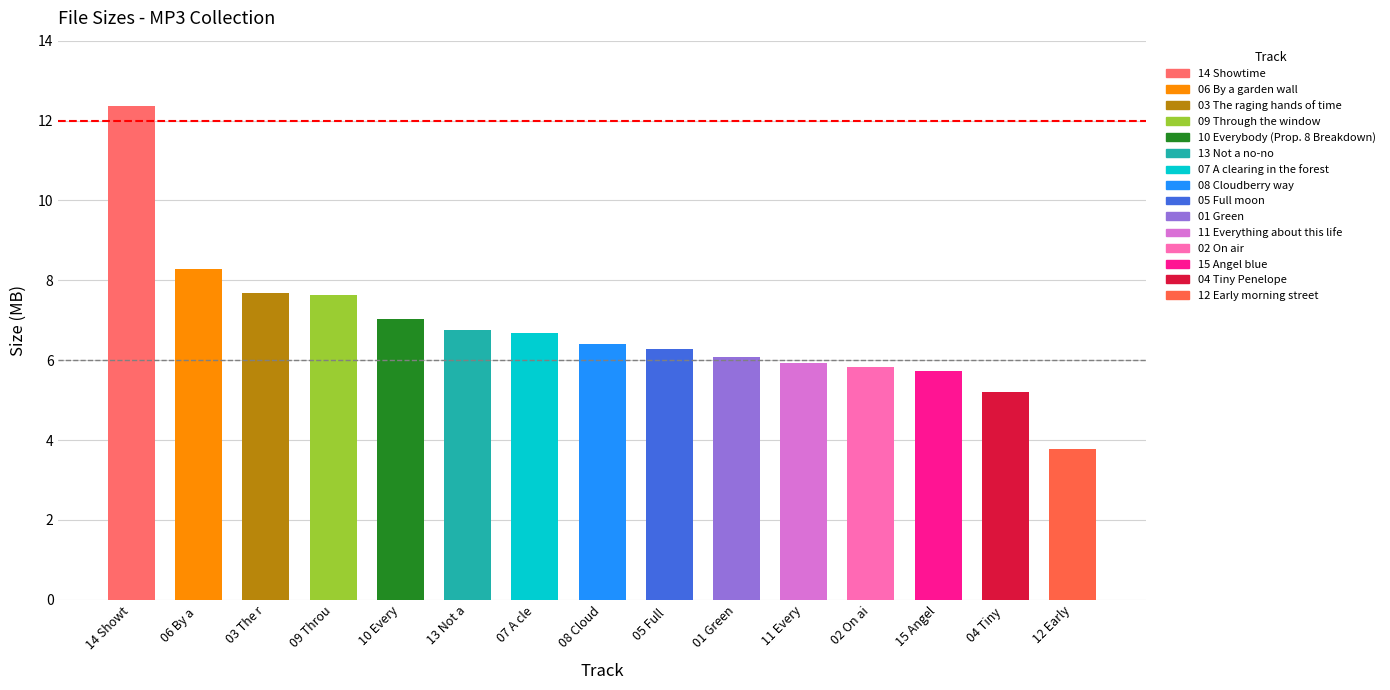

Approximately how many times larger is the value at 12 Early morning street compared to 06 By a garden wall?

0.5